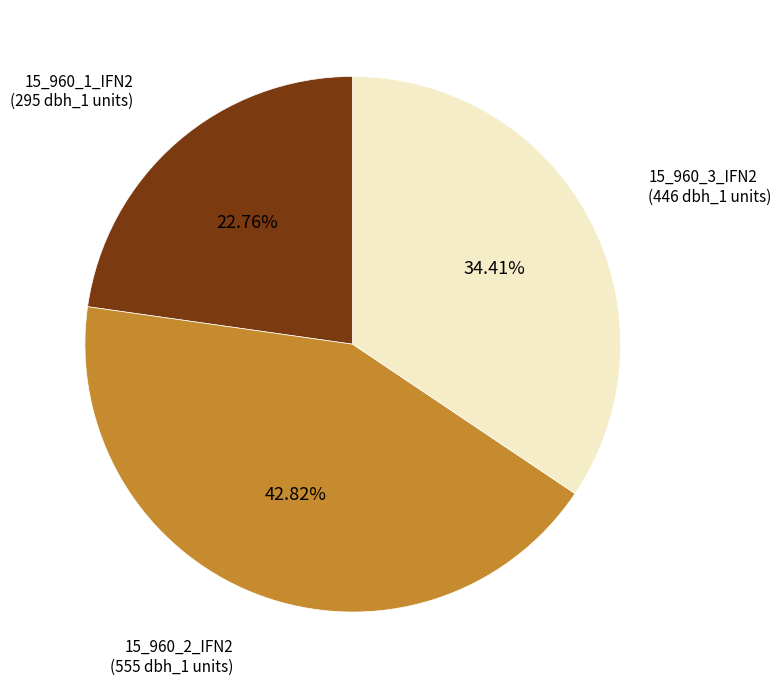

Does any single category account for the majority?

No